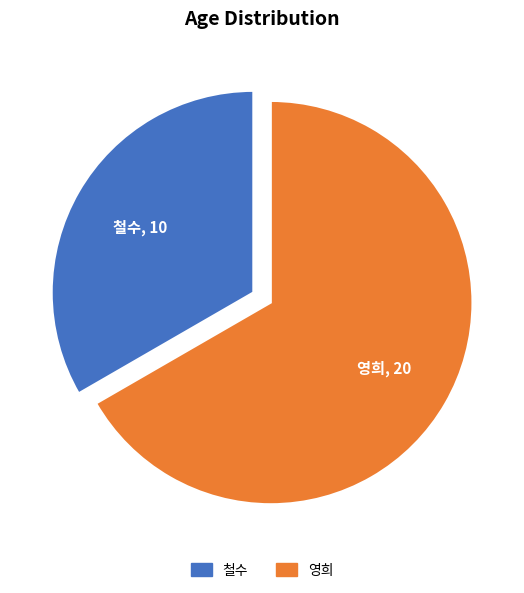

How many segments does this pie chart have?

2